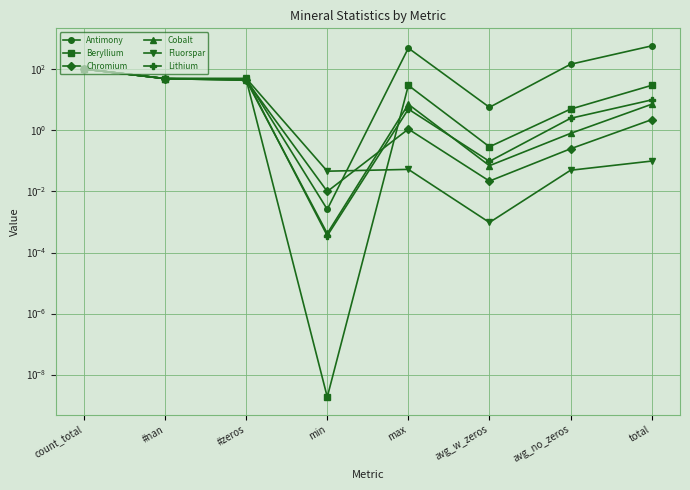

The Antimony series shows 913.8 at total. True or false?

False